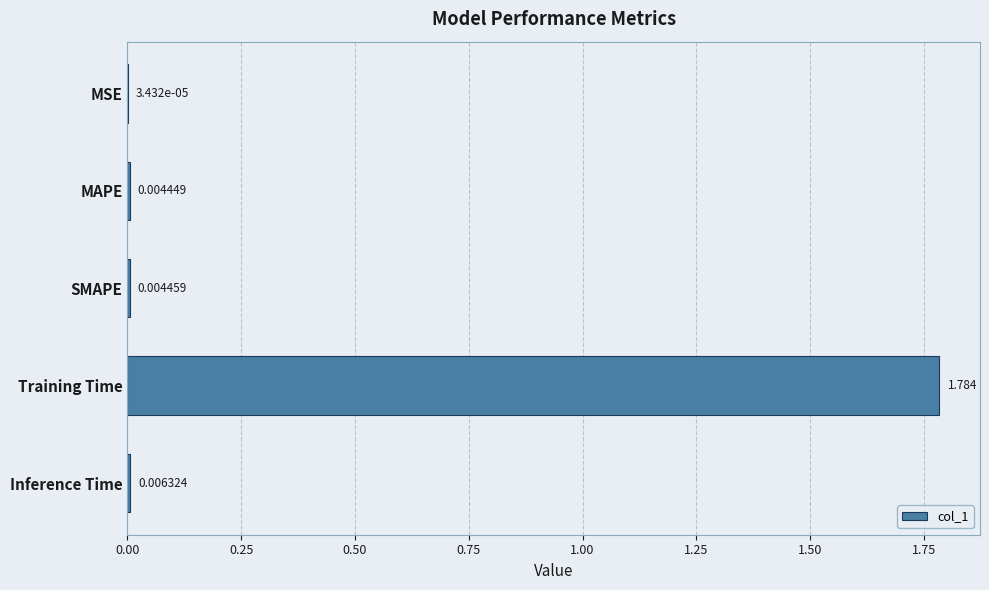

Which category has the highest value across all series?

Training Time